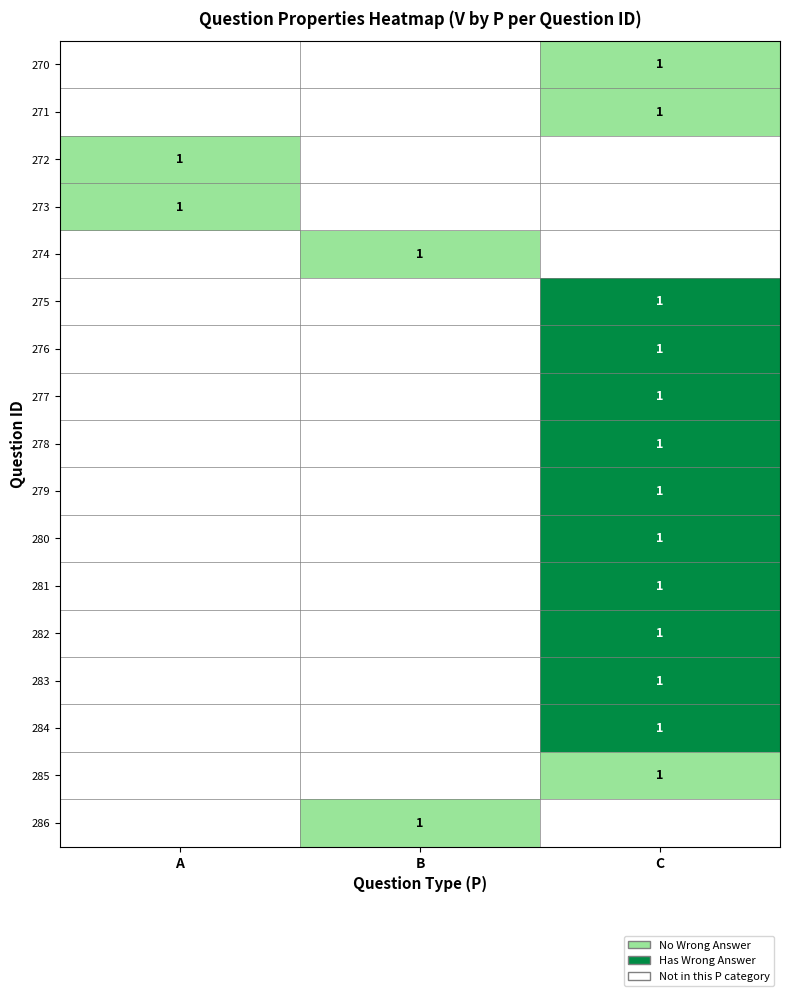

The 280 series shows 1 at C. True or false?

True